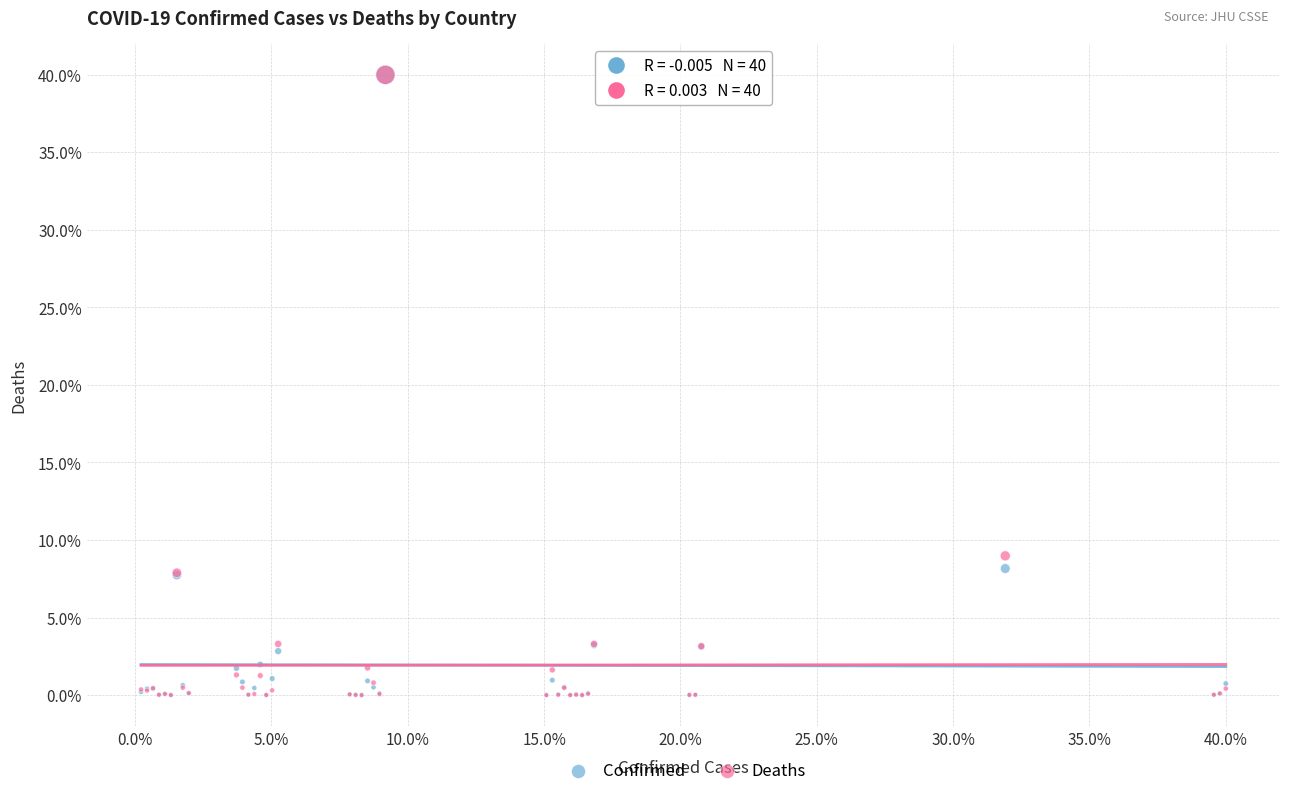

Across all series, what Y value is closest to 20?

9.0